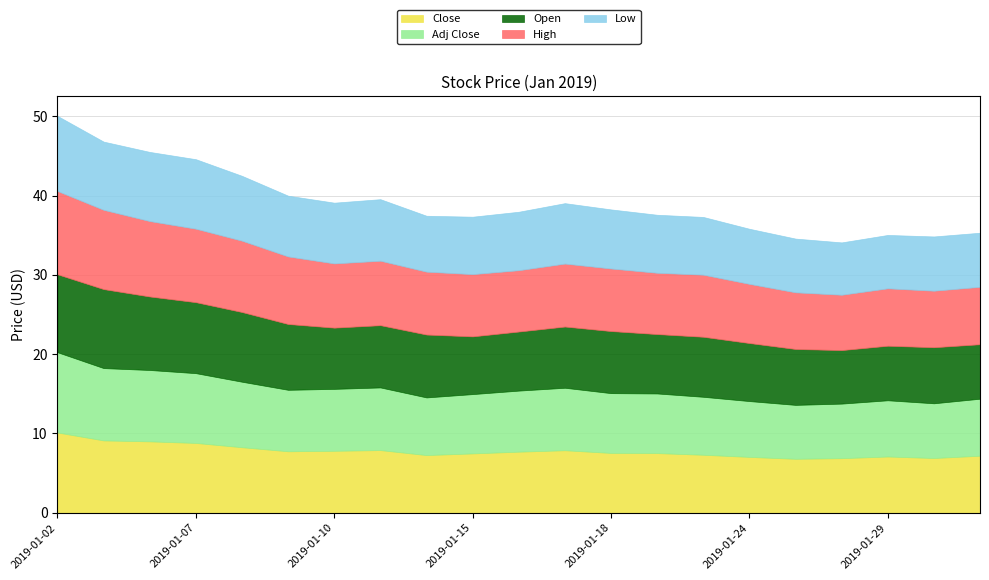

Count the number of data series in this chart.

5